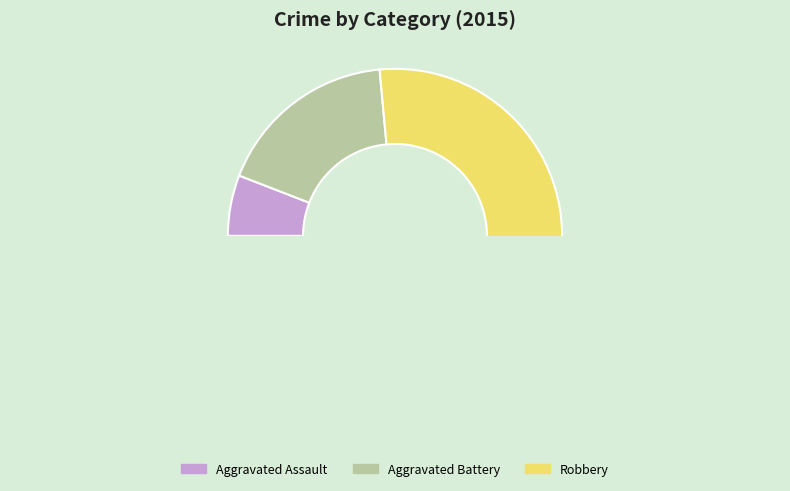

Rank the categories by value from highest to lowest.

Robbery, Aggravated Battery, Aggravated Assault